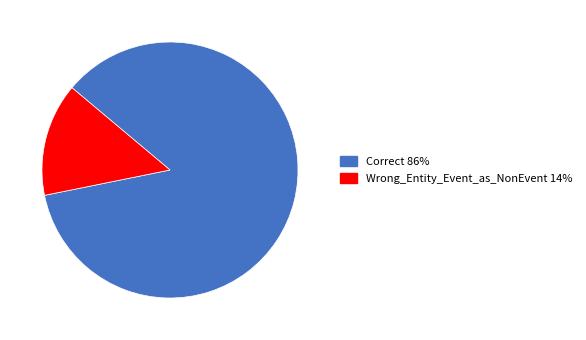

How many segments does this pie chart have?

2